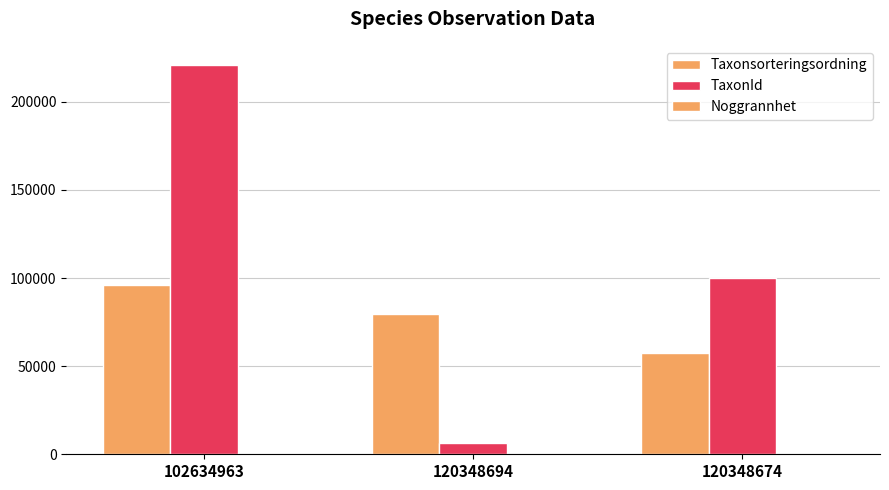

How many categories are shown in the chart?

3